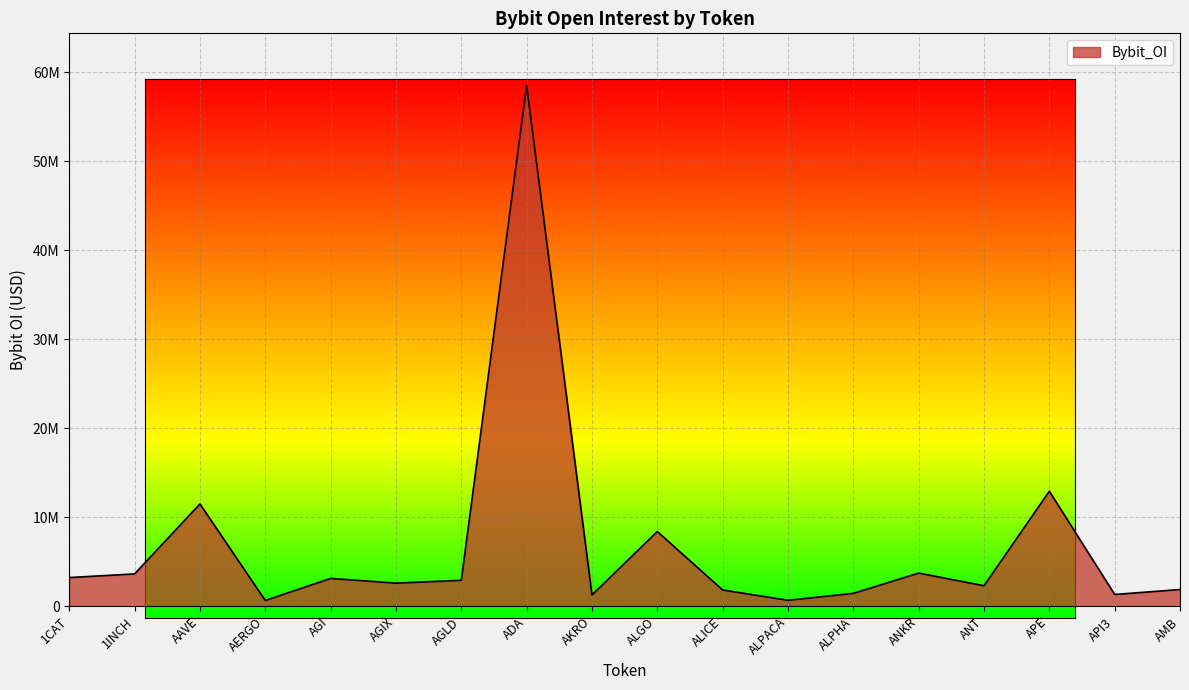

What is the sum of all values?

122089428